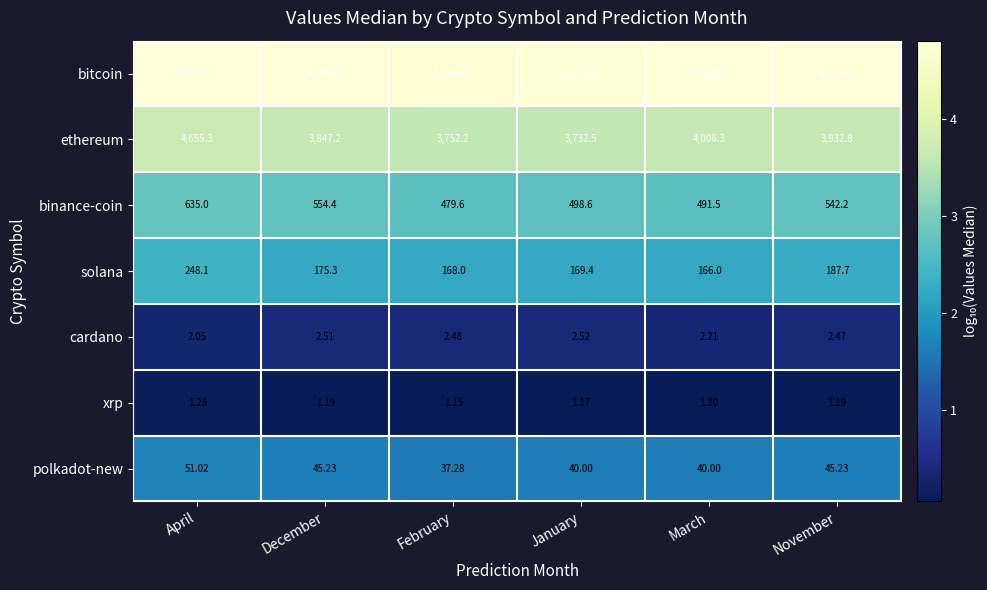

At which category does the chart reach its peak across all series?

April